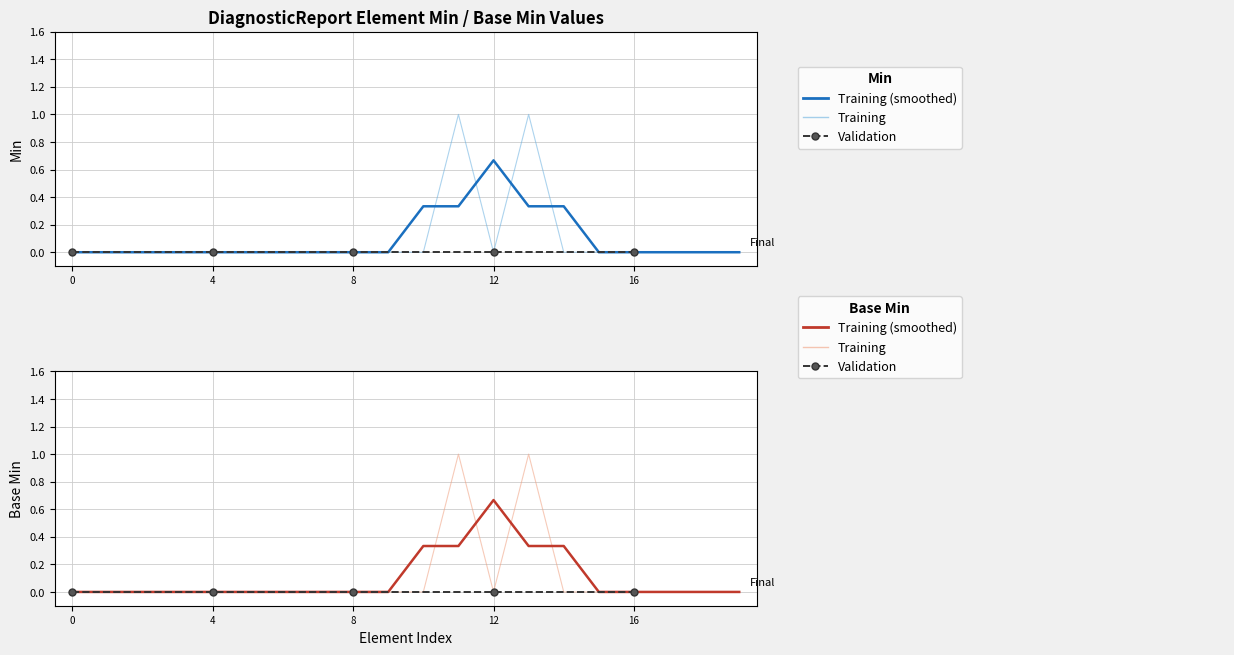

True or false: Min has a value of -1 at DiagnosticReport.extension.

False